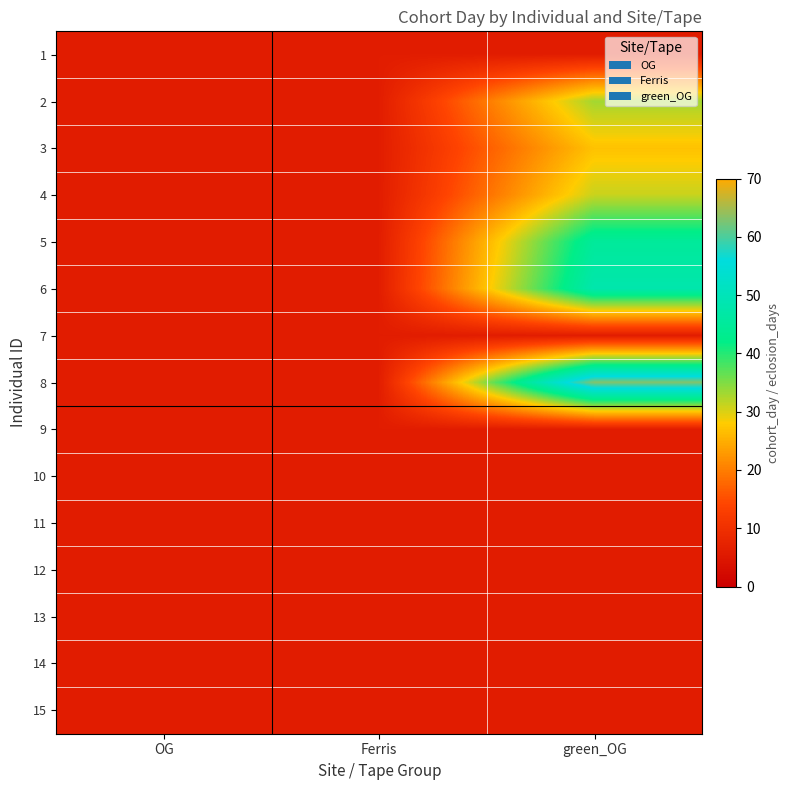

Which label corresponds to the smallest value in the chart?

OG